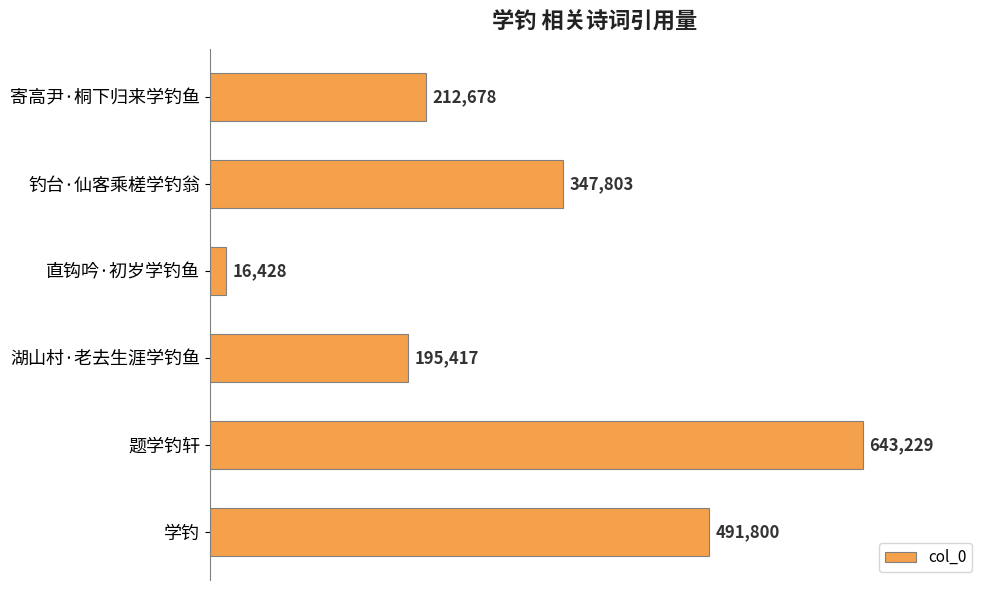

True or false: the data shows 290717 at 湖山村·老去生涯学钓鱼.

False